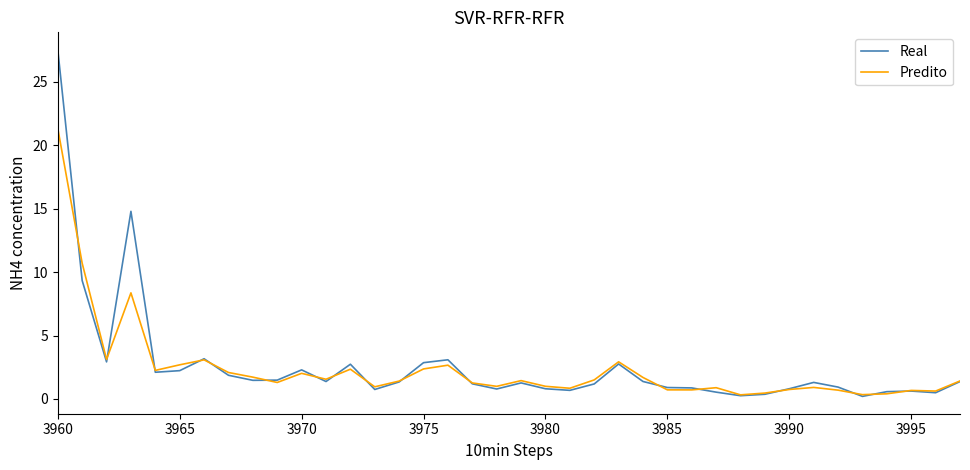

Rank the series by their maximum value, from highest to lowest.

Real, Predito